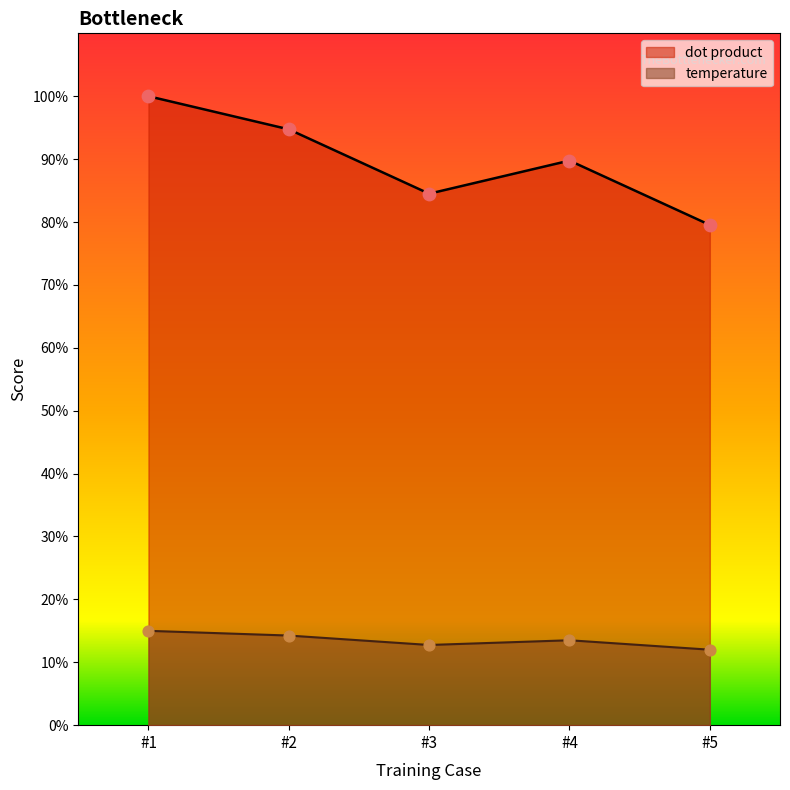

What are all the series names shown in the legend?

dot product, temperature